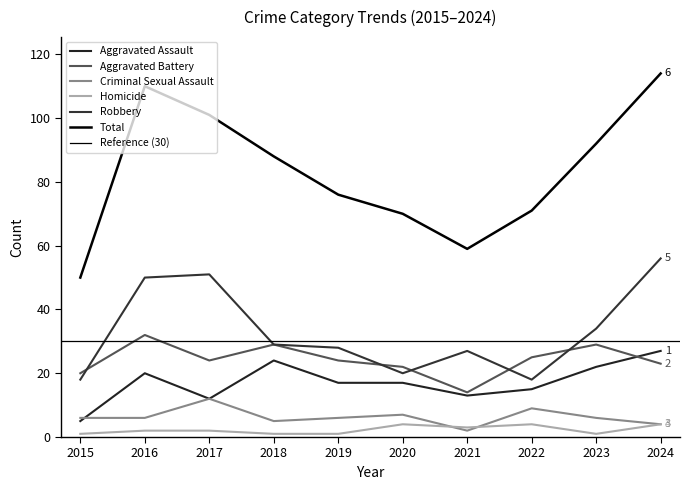

Is the value of Criminal Sexual Assault at 2015 greater than the value of Total at 2022?

No